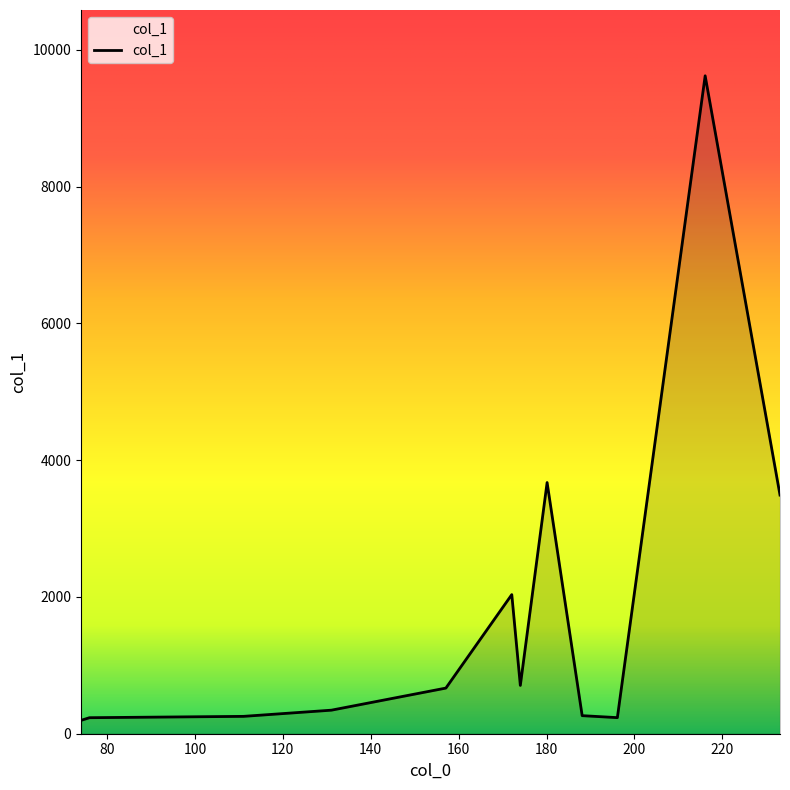

What is the maximum value shown in the chart?

9619.8